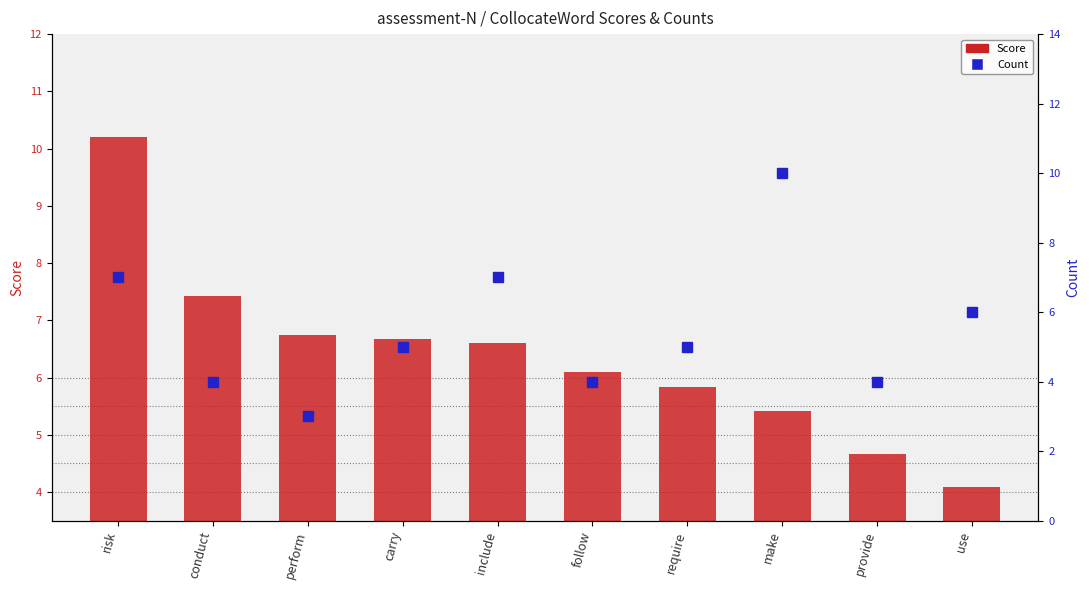

What is the change in value from perform to use?

+3